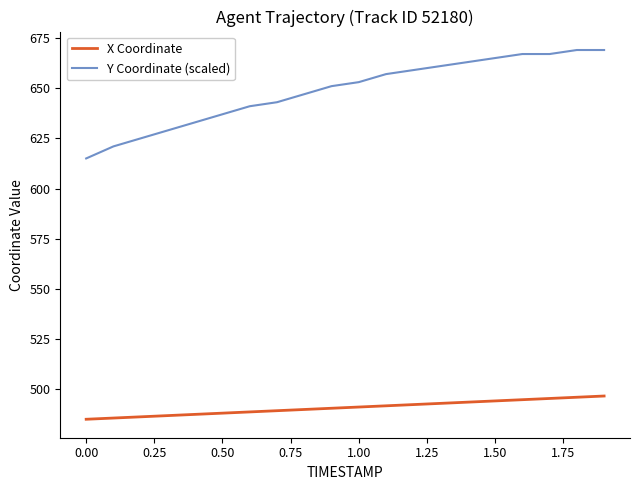

Is this an area chart (filled region under the line)?

No